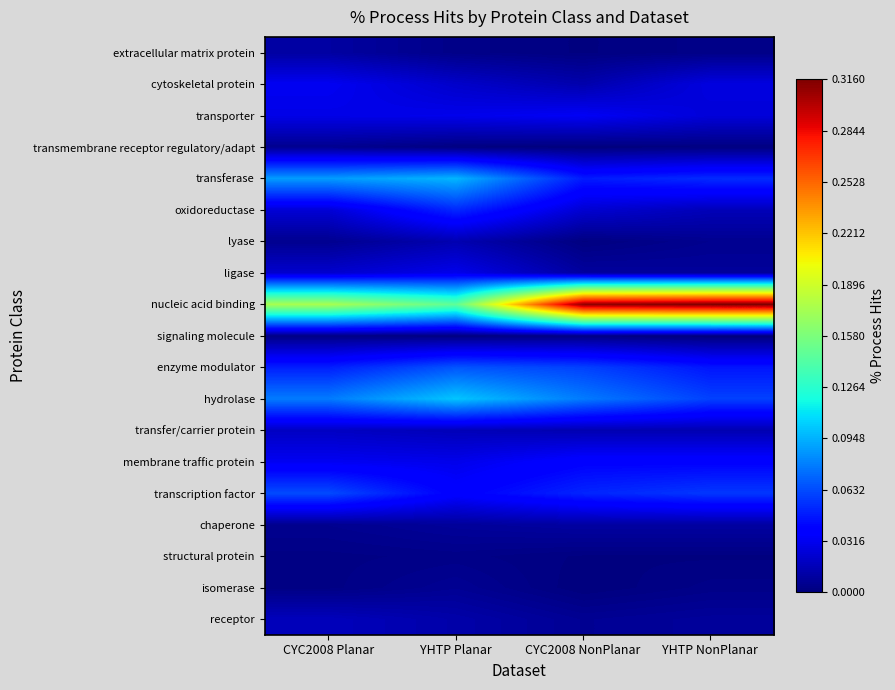

List the series in order of their peak value, highest first.

nucleic acid binding, hydrolase, transferase, enzyme modulator, transcription factor, oxidoreductase, membrane traffic protein, transporter, cytoskeletal protein, ligase, transfer/carrier protein, receptor, lyase, extracellular matrix protein, chaperone, isomerase, transmembrane receptor regulatory/adapt, structural protein, signaling molecule